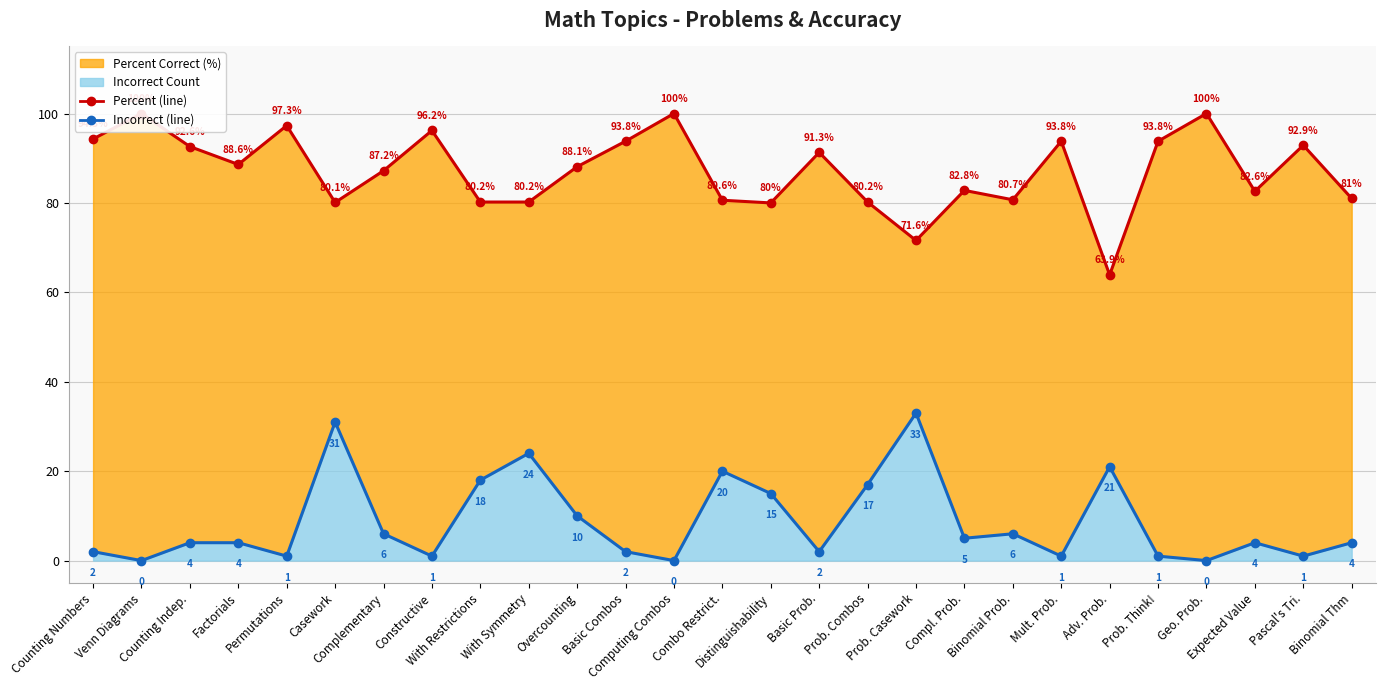

What value does the Percent Correct (line) series have at Combo Restrict.?

80.6